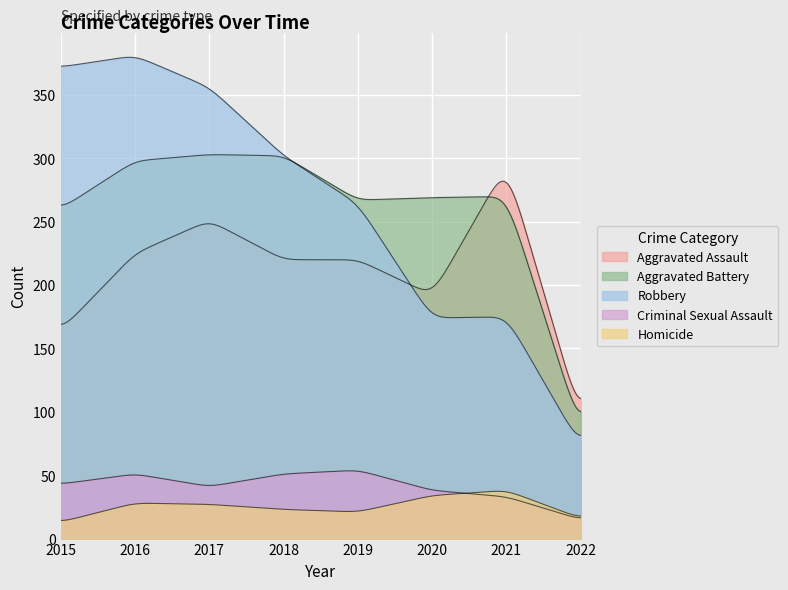

What is the spread (max minus min) of values at 2016?

353